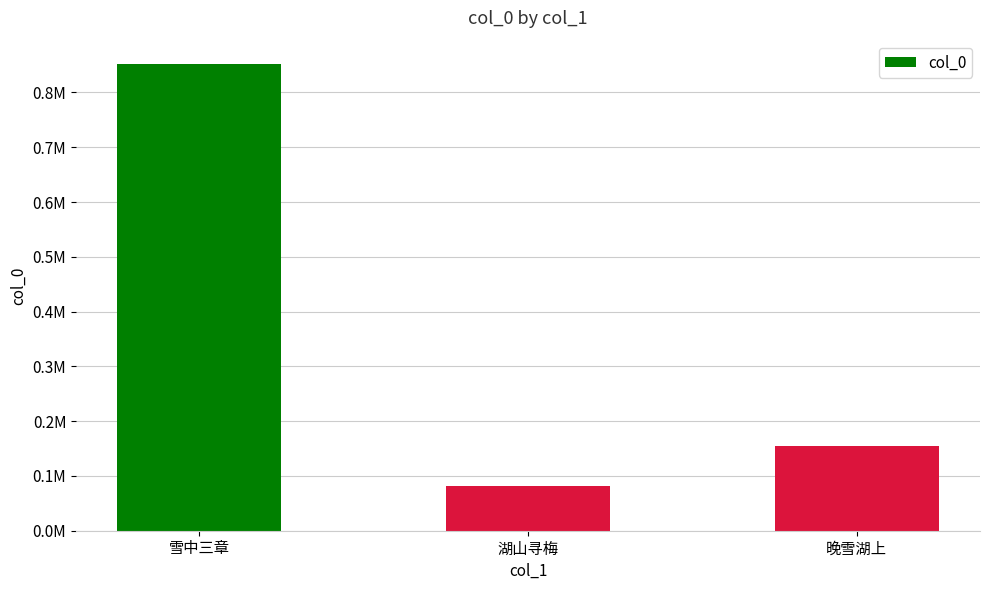

What is the difference between the maximum and minimum values?

770503